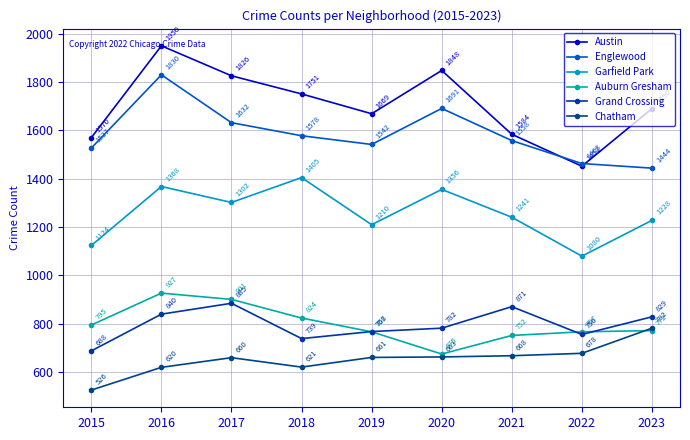

True or false: Grand Crossing has a value of 768 at 2019.

True